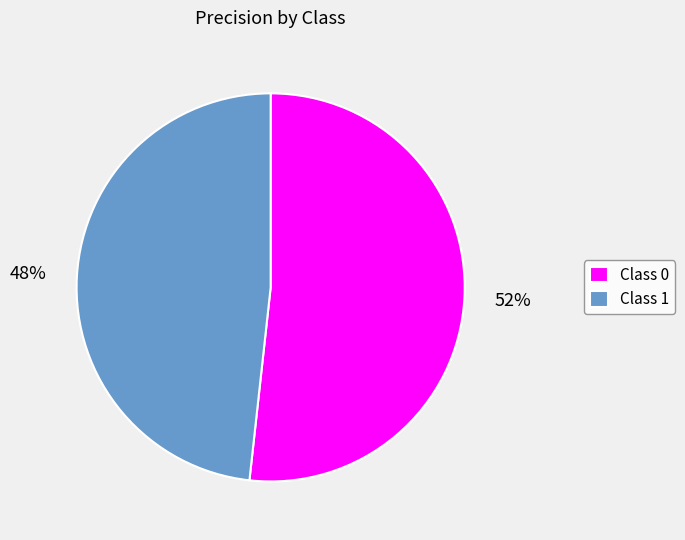

To the nearest percent, what is the average slice percentage?

50%